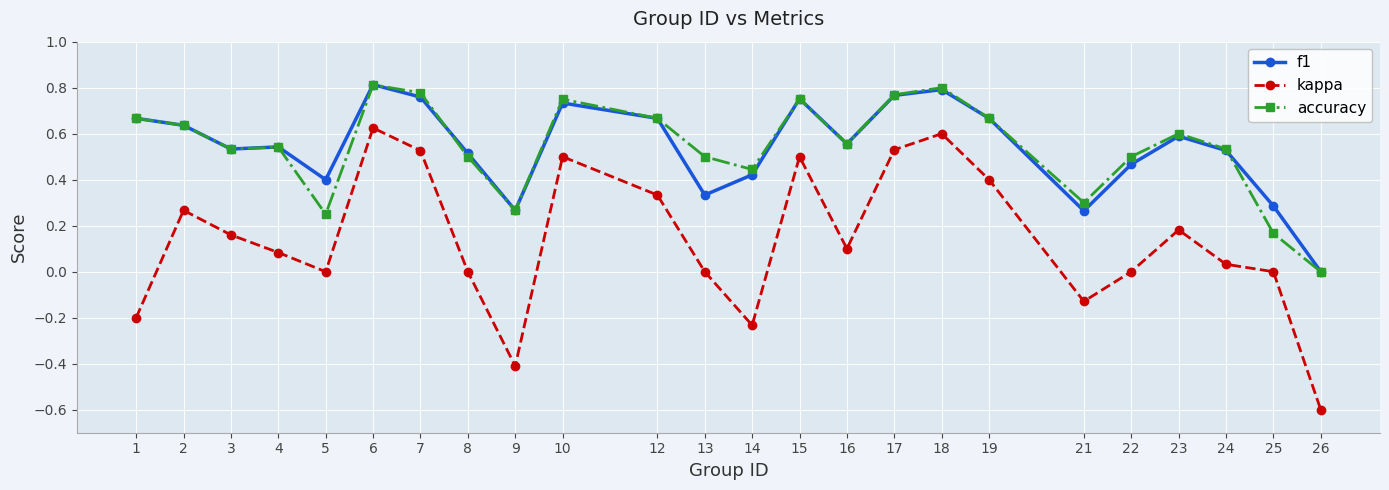

True or false: kappa has more than 2 interior local peaks.

True